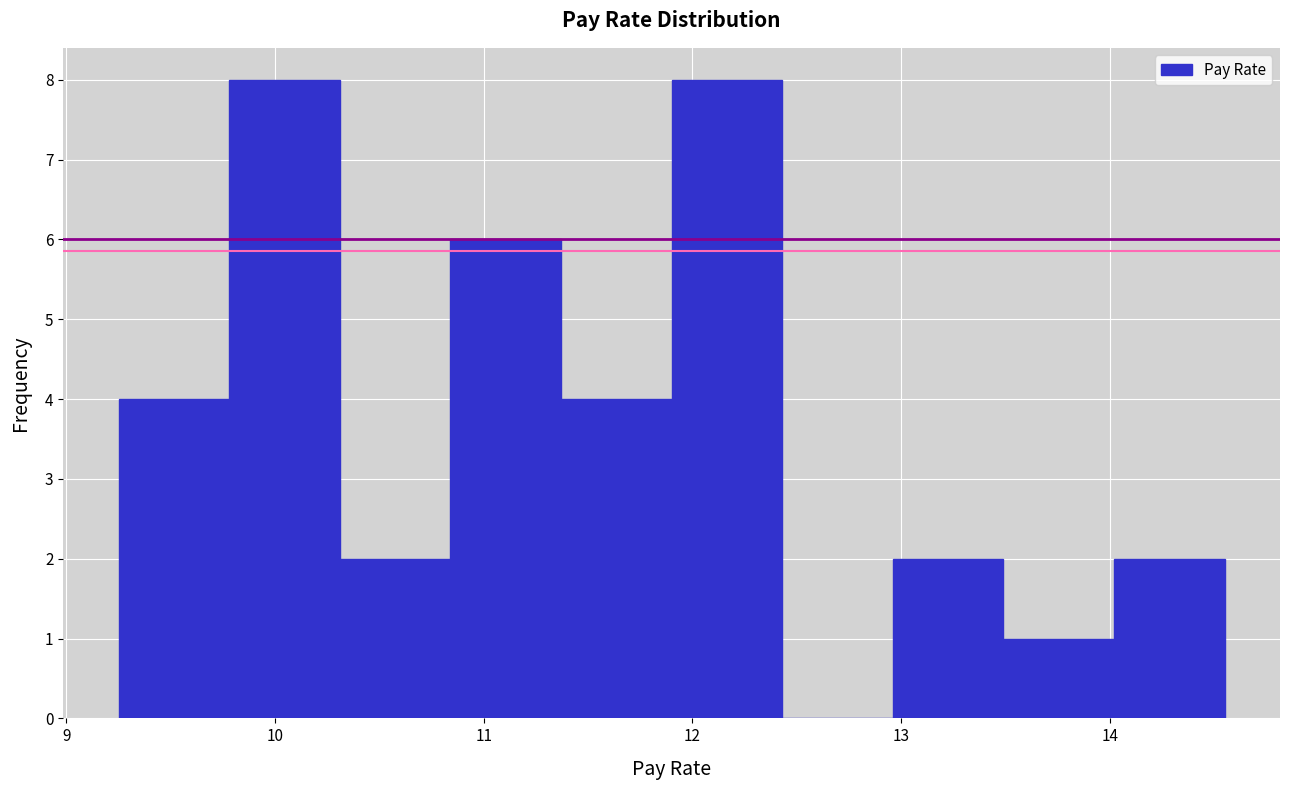

Reading left to right, list every bar in this chart as the range it spans on the x-axis followed by its height. Neither the bar edges nor the heights are printed on the chart, so give them approximately, as read against the axes.

9.25 to 9.78: 4
9.78 to 10.31: 8
10.31 to 10.84: 2
10.84 to 11.37: 6
11.37 to 11.90: 4
11.90 to 12.43: 8
12.43 to 12.96: 0
12.96 to 13.49: 2
13.49 to 14.02: 1
14.02 to 14.55: 2